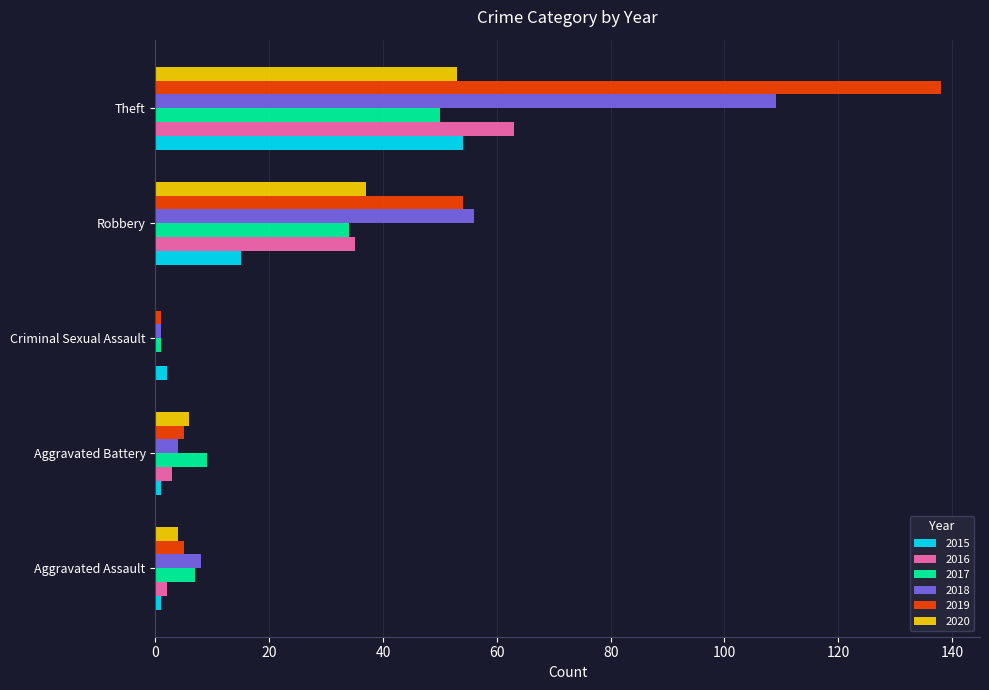

At which label does 2016 reach its peak?

Theft